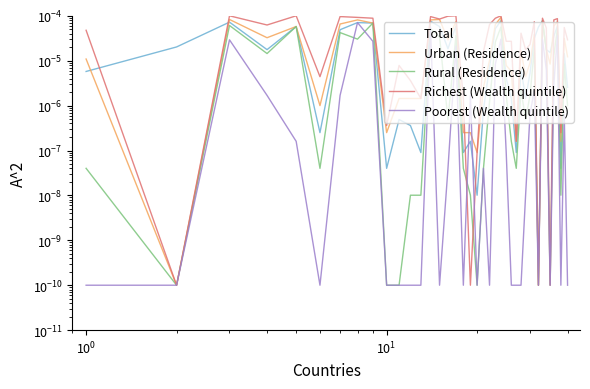

How many lines are shown in the chart?

5